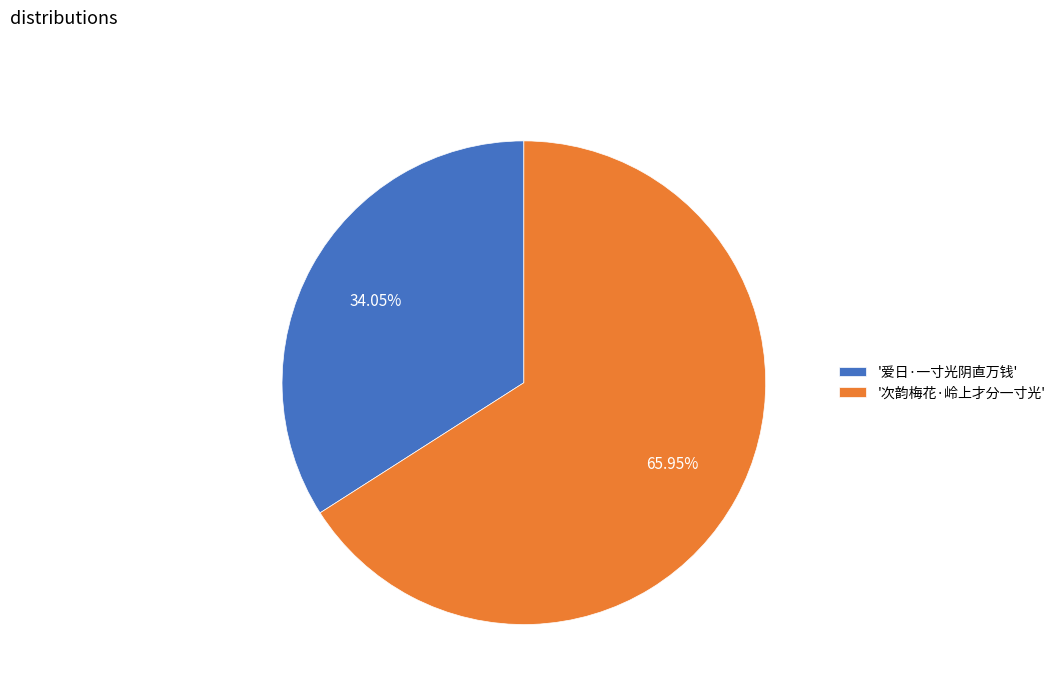

Approximately how many times larger is the value at '次韵梅花·岭上才分一寸光' compared to '爱日·一寸光阴直万钱'?

1.9